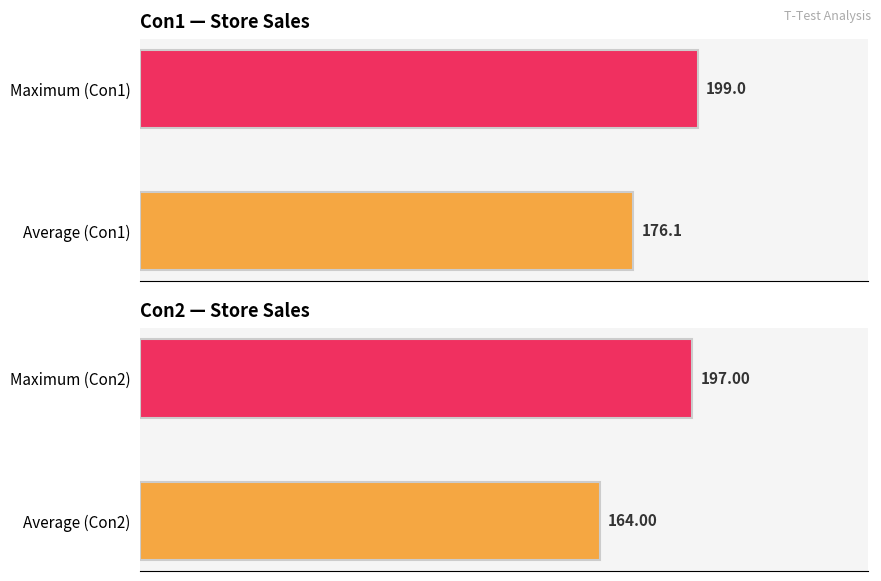

What are all the series names shown in the legend?

Con1, Con2